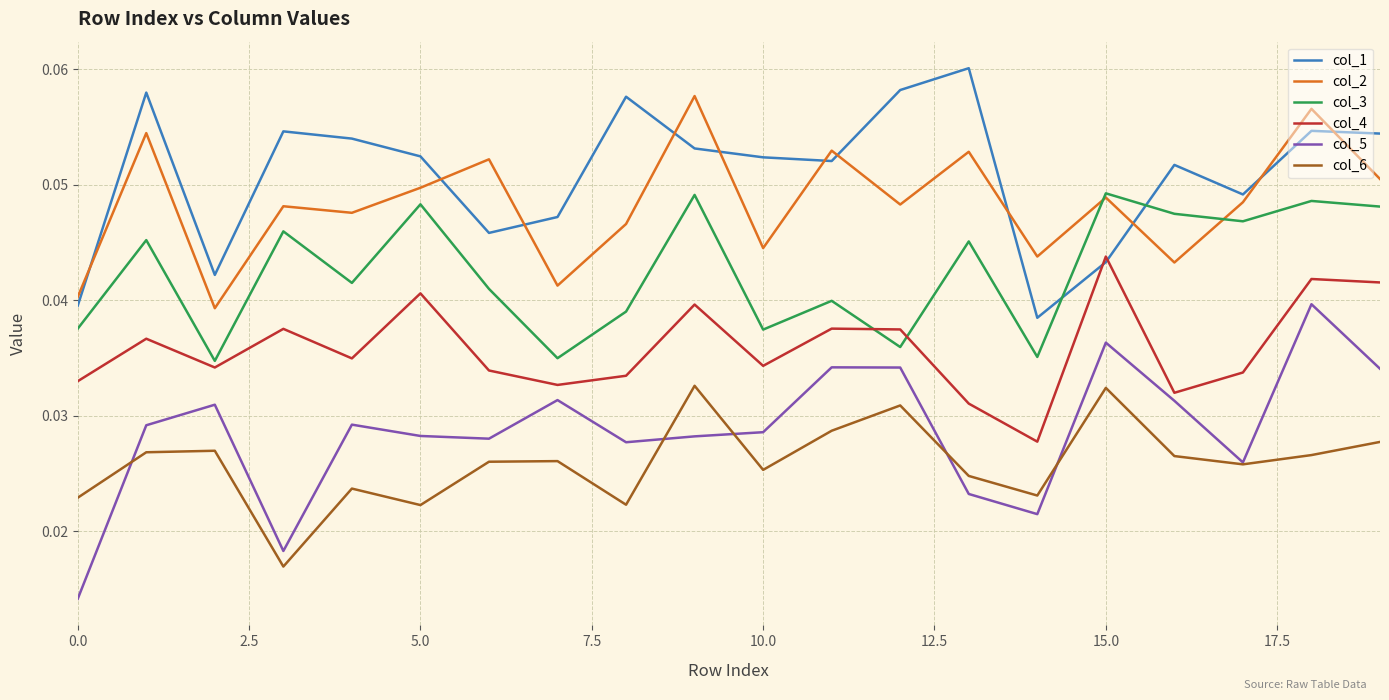

Count the col_1 values in the range 0 to 1.

20